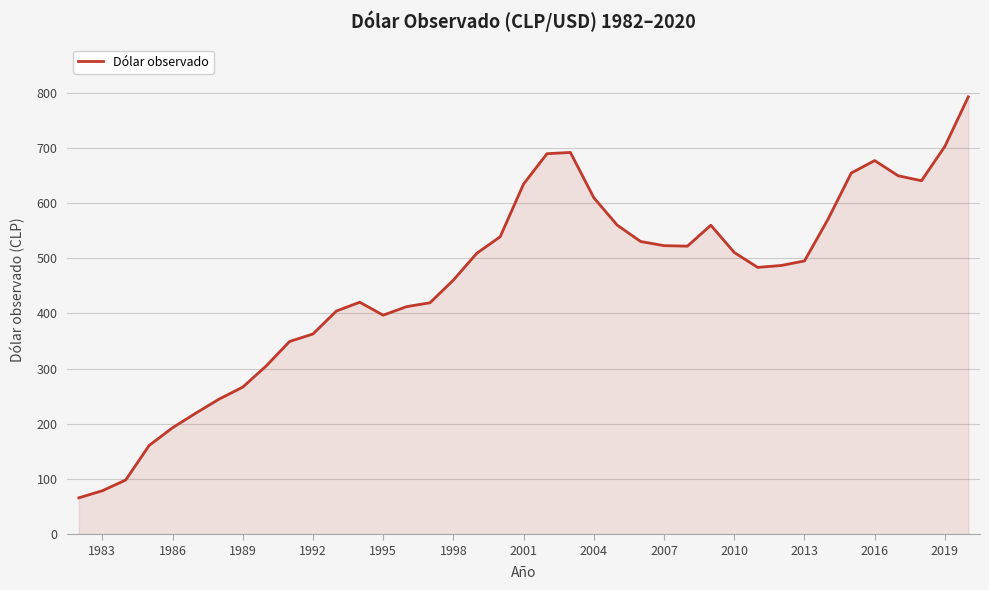

What is the greatest value displayed?

792.2